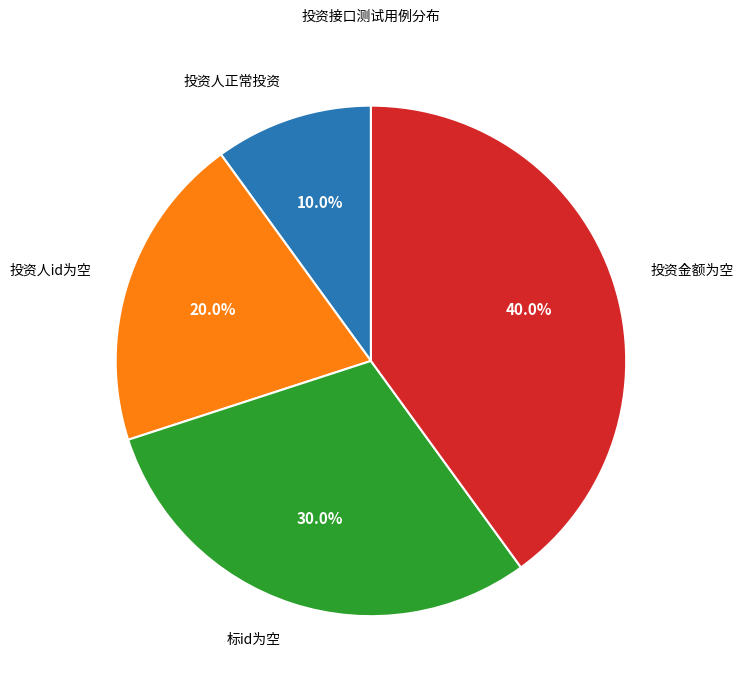

Is there a majority slice in this chart?

No